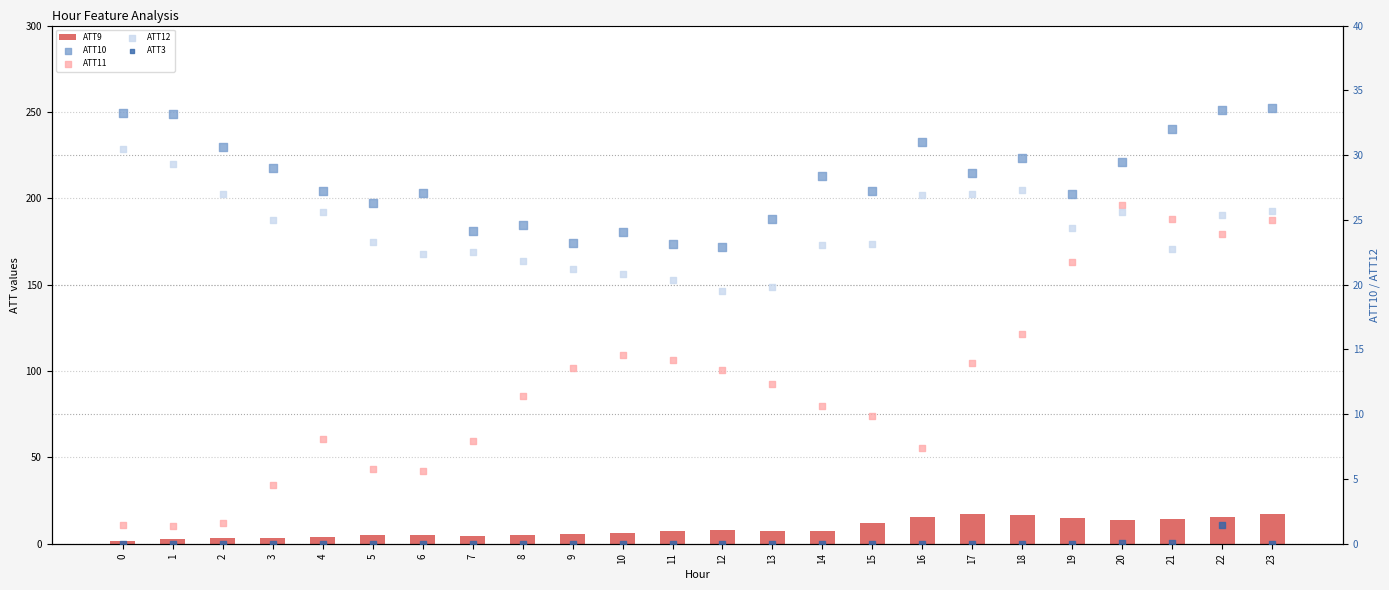

Which series has the widest spread of Y values?

ATT11